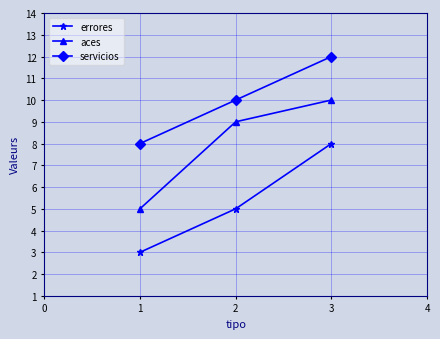

How many lines are shown in the chart?

3